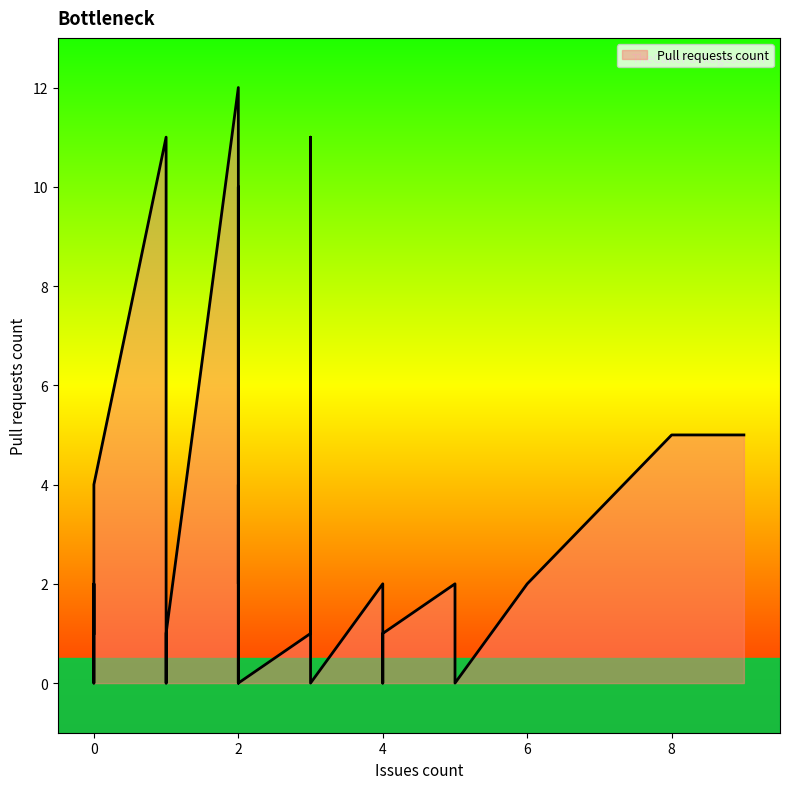

Reading right to left, extract all data points from this chart.

8=5	0=4	0=4	0=0	0=0	0=0	5=0	9=5	0=0	3=0	3=3	6=2	2=0	2=0	2=0	1=1	2=0	2=0	4=1	0=0	5=2	4=1	2=10	2=2	0=0	0=2	3=1	3=11	1=0	5=2	1=0	2=4	0=1	4=0	3=1	2=0	4=2	1=11	2=1	2=12